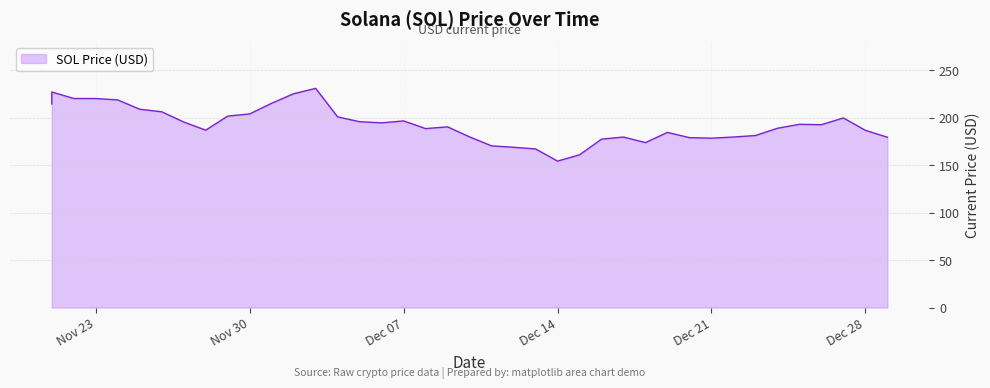

Does the chart have visible grid lines?

Yes